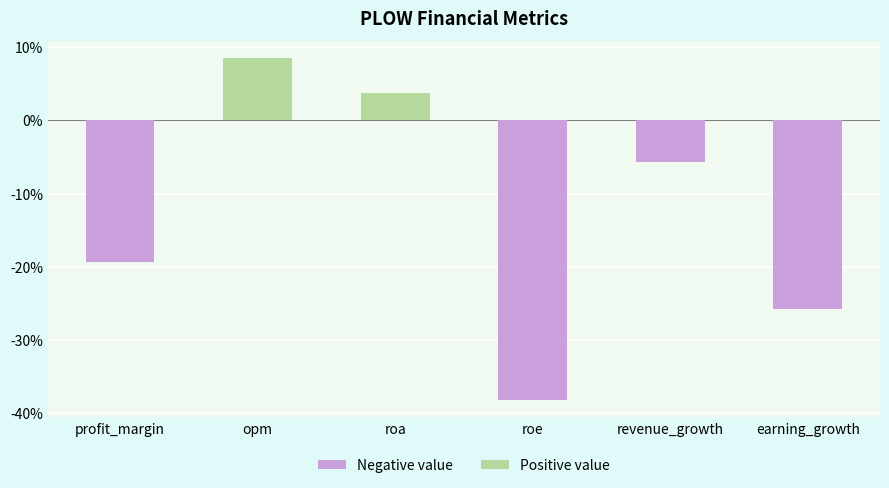

What is the average value?

-12.8